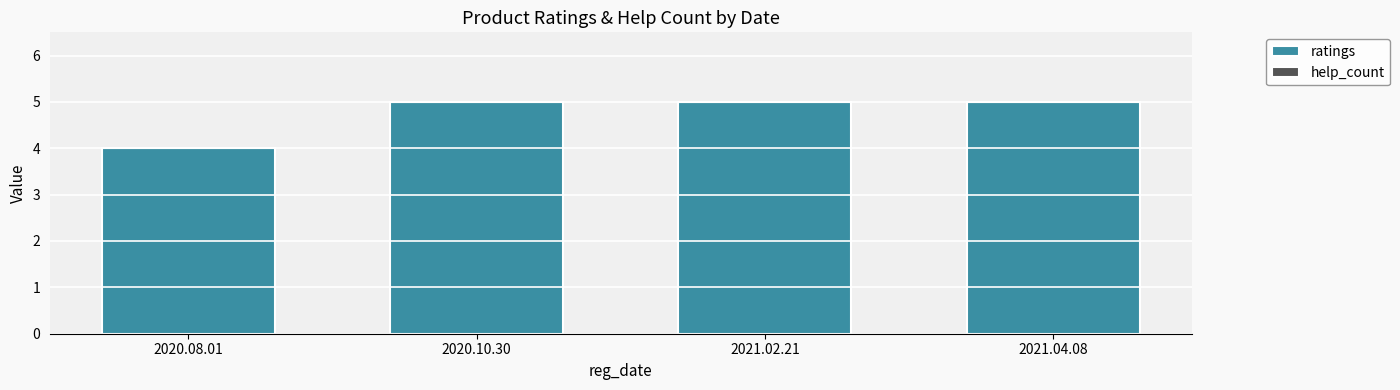

What is the change in value from 2020.08.01 to 2020.10.30?

+1